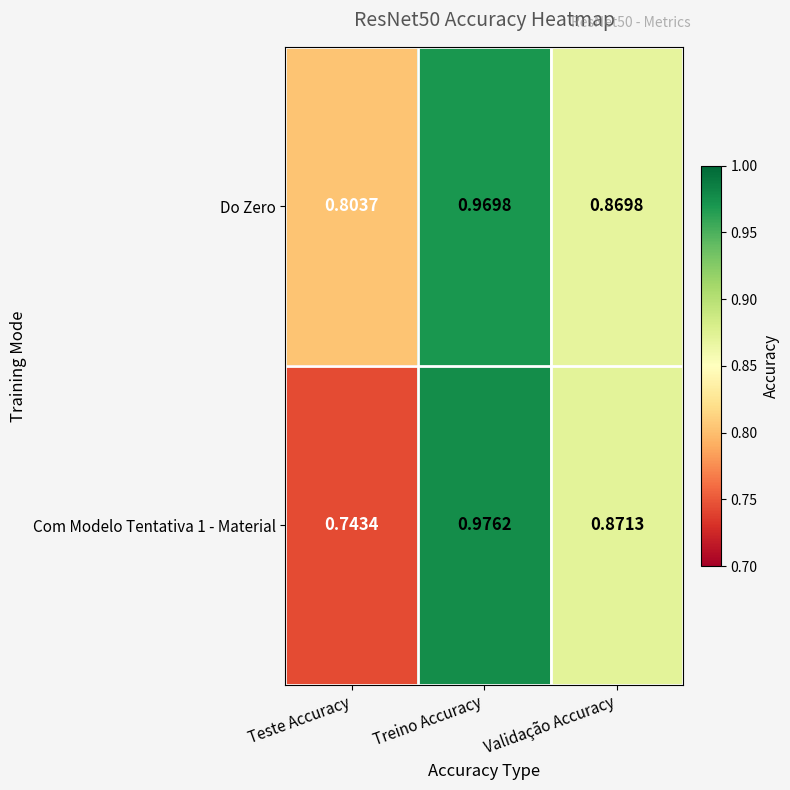

Which category has the lowest value across all series?

Teste Accuracy